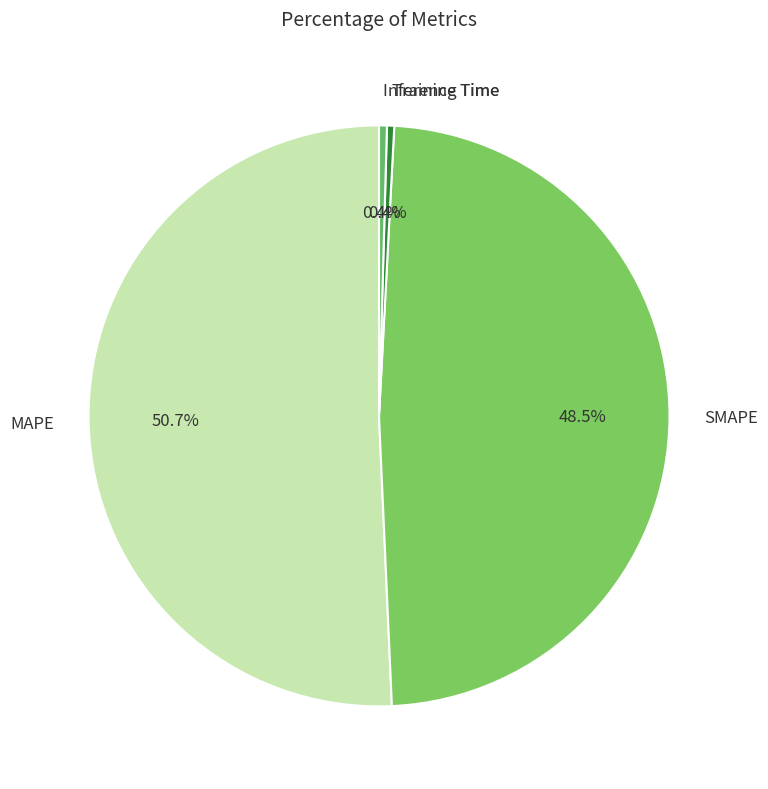

Count the number of slices in the pie.

4